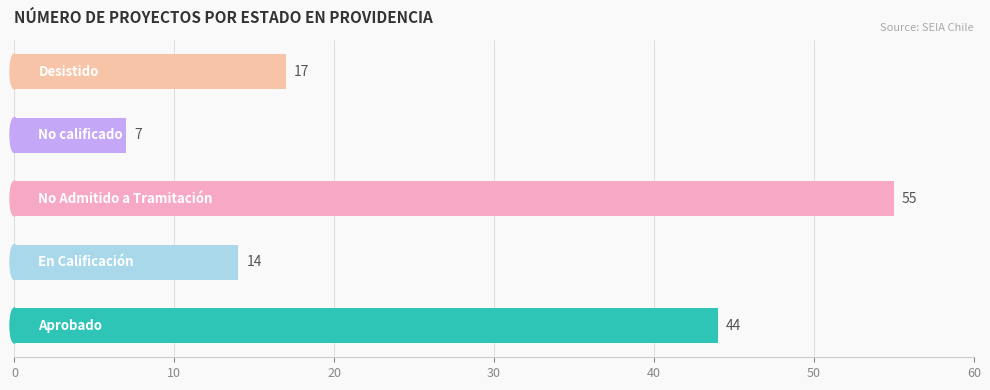

What is the greatest value displayed?

55